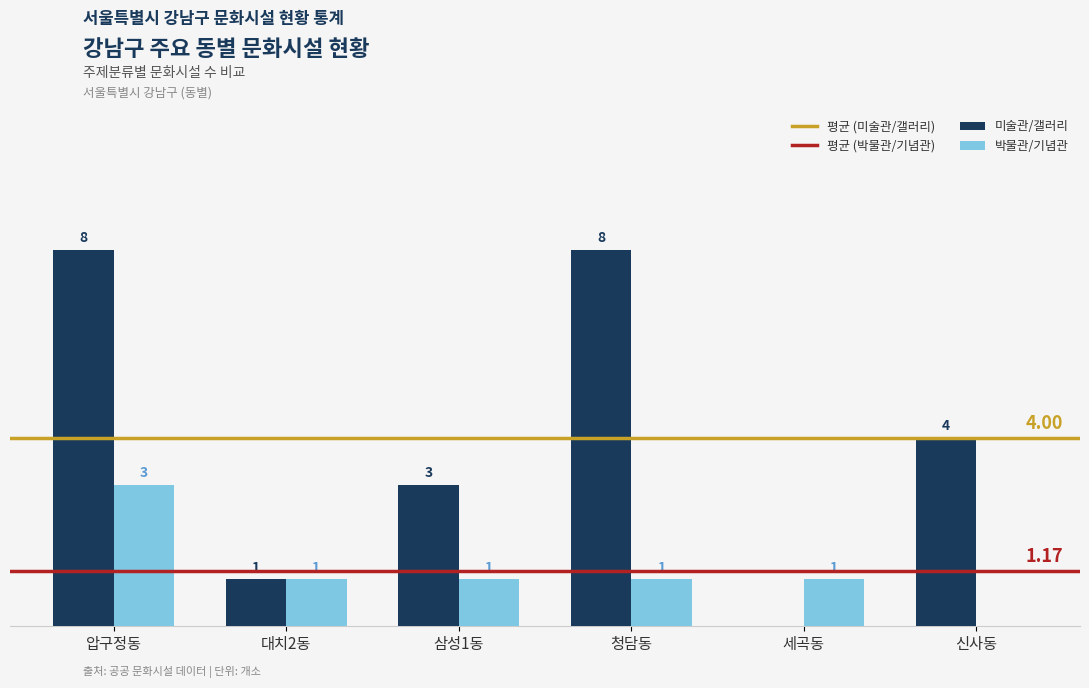

Which series has the largest total across all categories?

미술관/갤러리